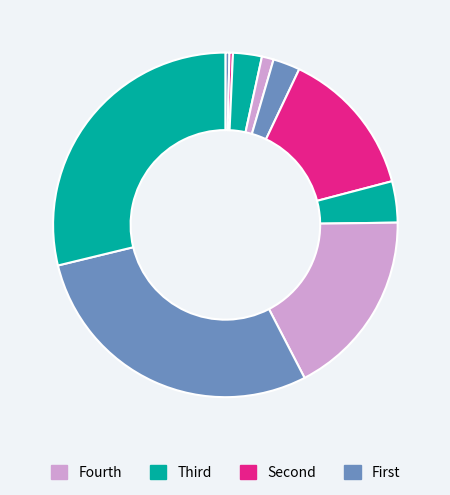

Is there a majority slice in this chart?

No